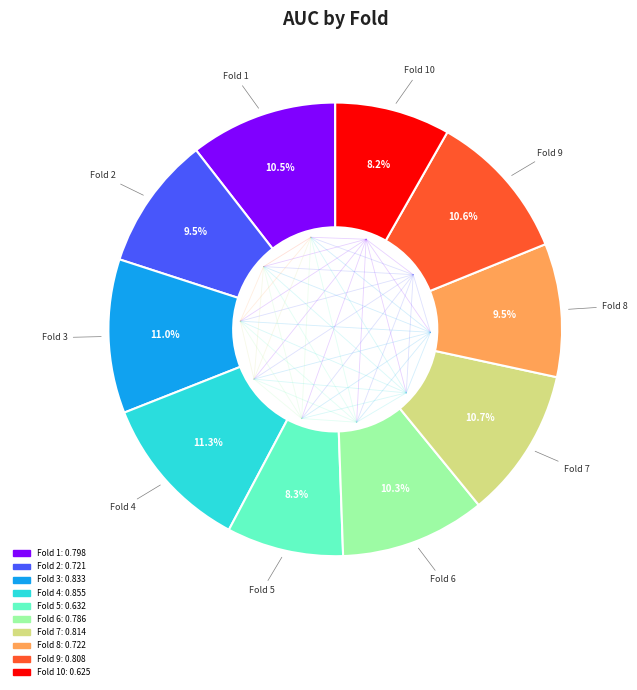

Is there a majority slice in this chart?

No